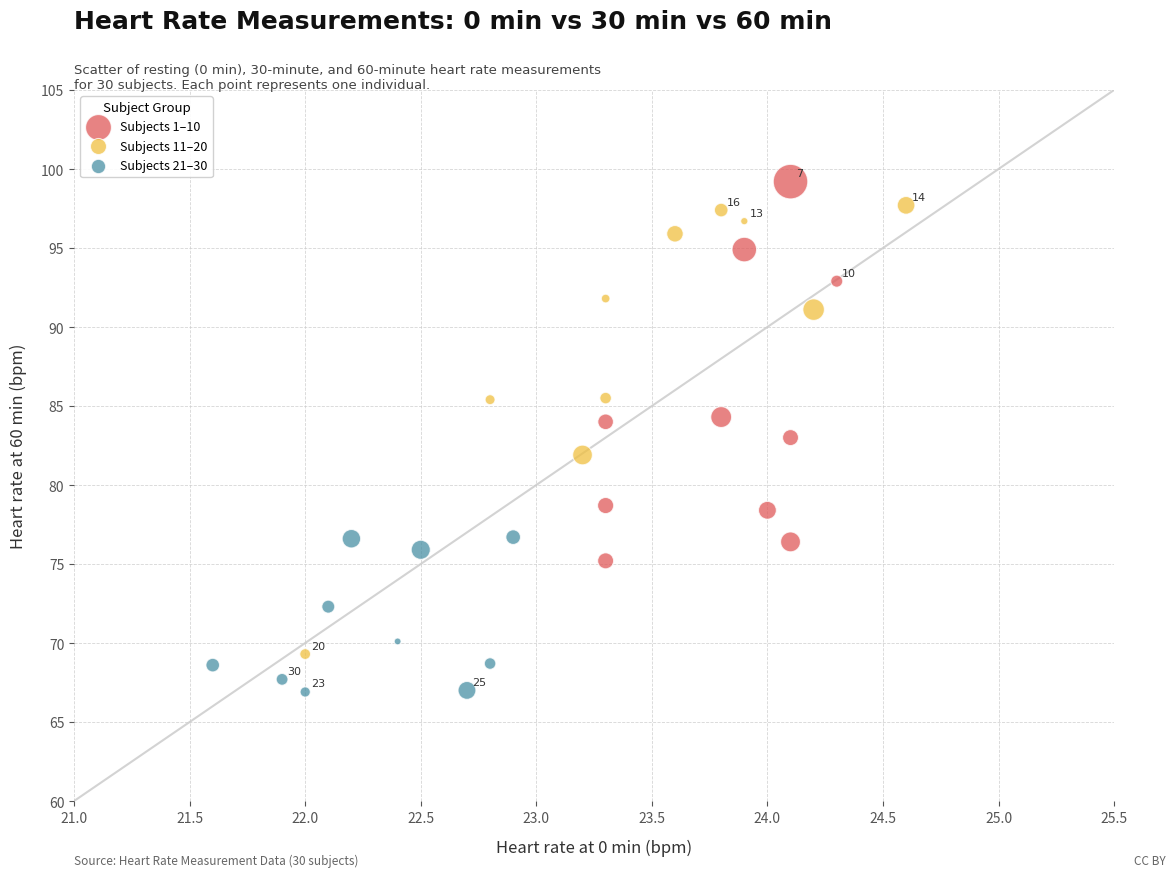

Which series reaches the minimum Y coordinate?

Subjects 21–30